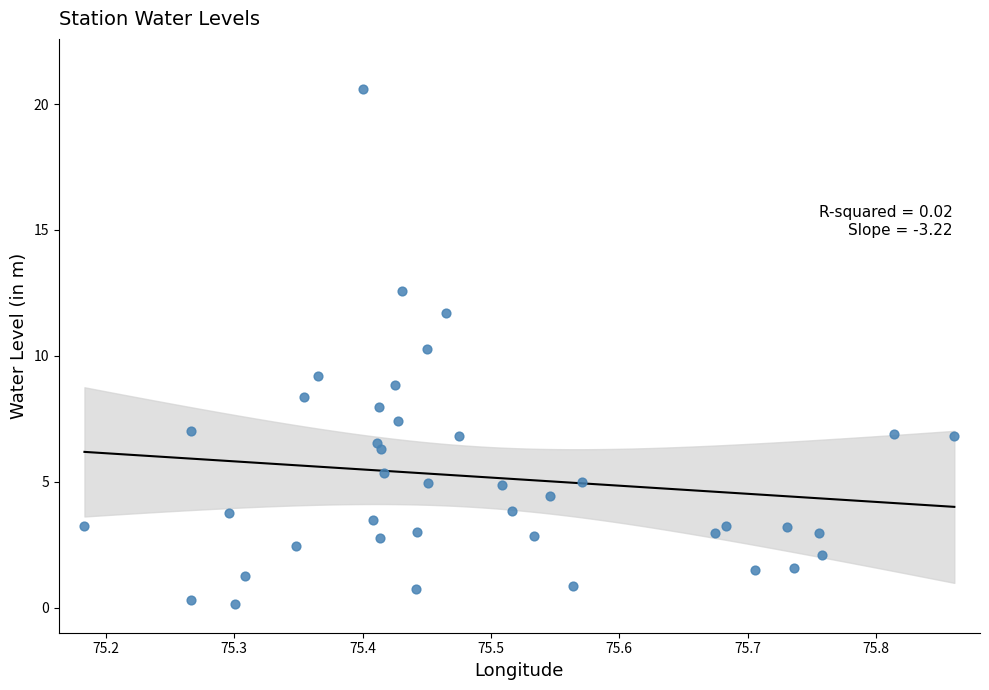

What is the range of Y values (max minus min)?

20.4